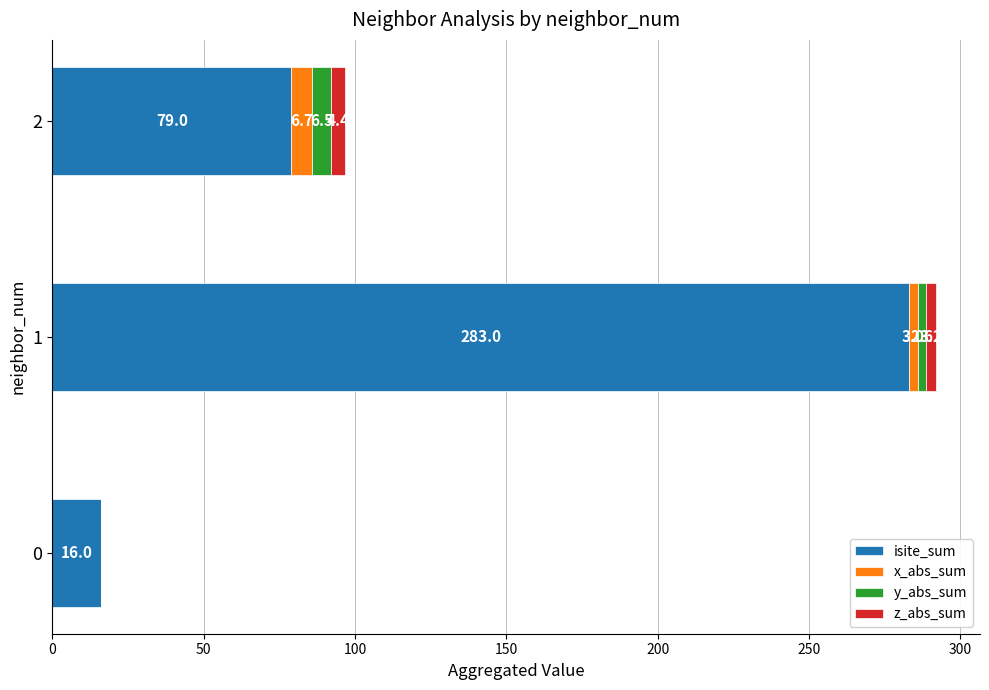

What is the total value across all series at 2?

96.6